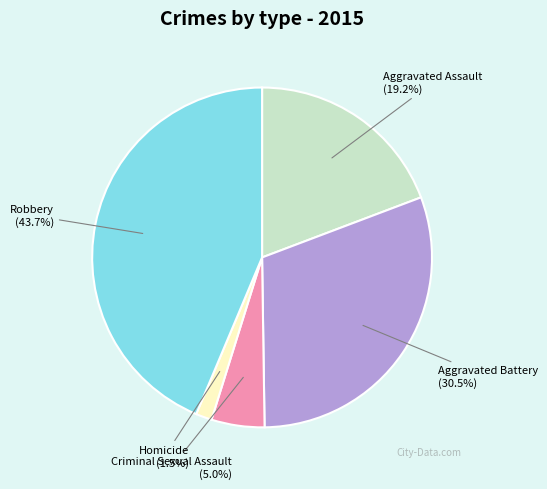

Does any single category account for the majority?

No